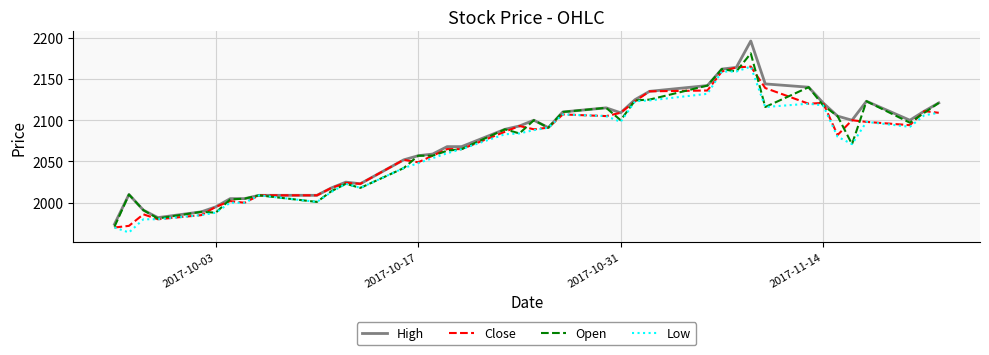

What is the difference between the second highest and minimum values in the Open series?

191